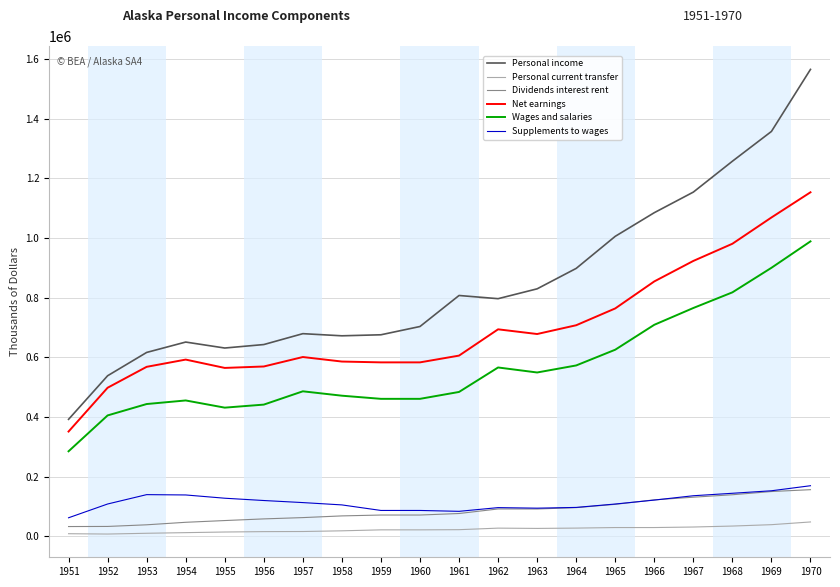

Read the Supplements to wages value at 1952.

108067